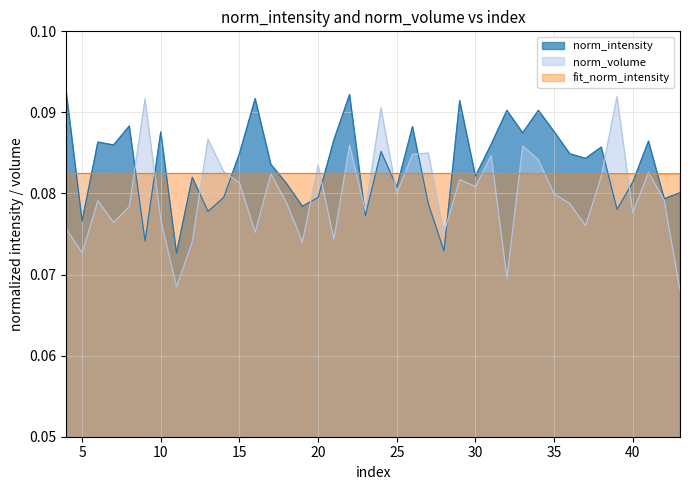

What are all the series names shown in the legend?

norm_intensity, norm_volume, fit_norm_intensity